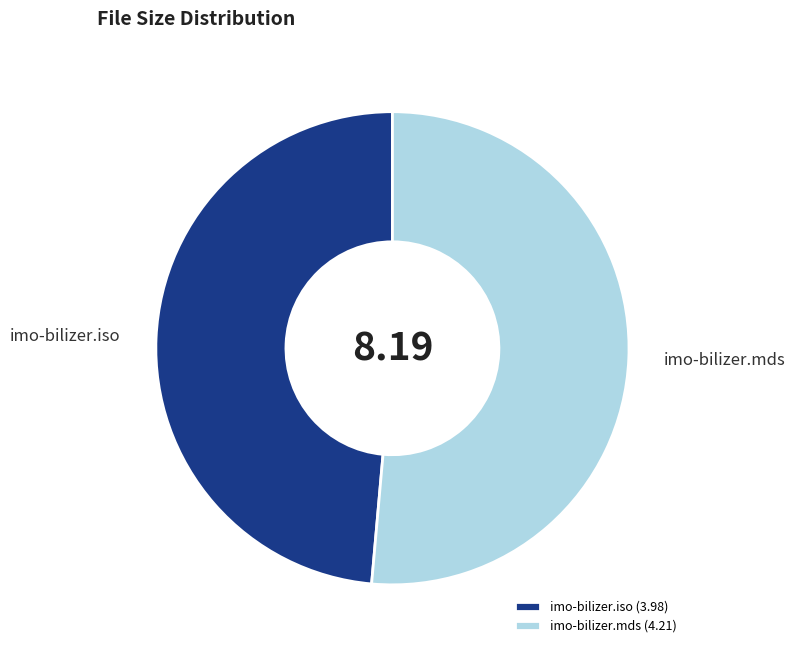

How many slices are in this pie chart?

2